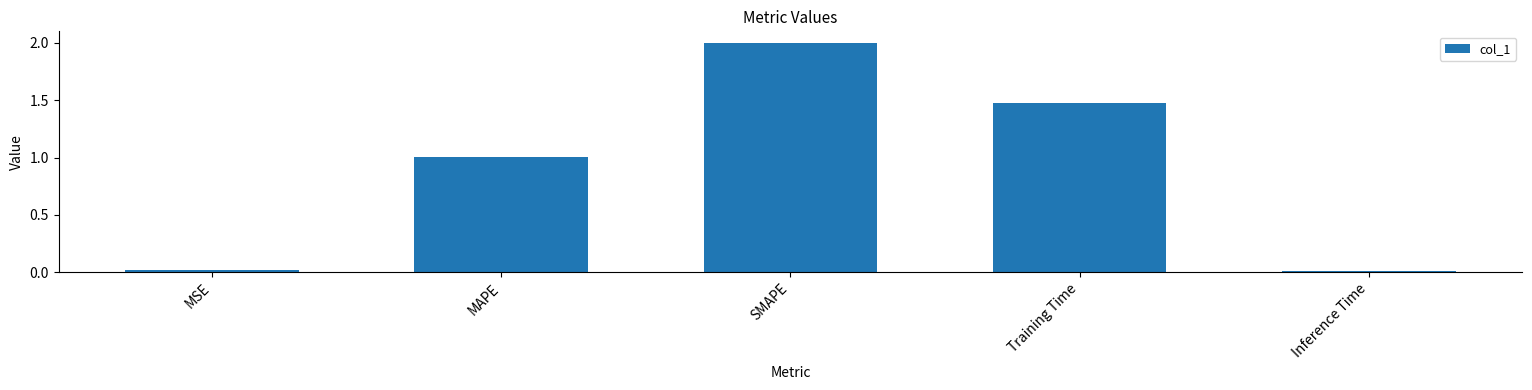

The value at Training Time is 0.6. True or false?

False